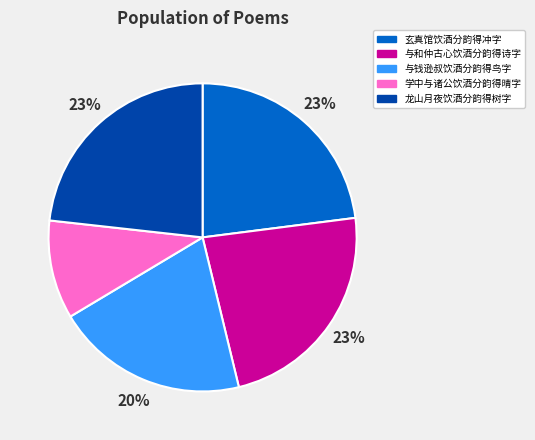

What is the ratio of the value at 玄真馆饮酒分韵得冲字 to the value at 与和仲古心饮酒分韵得诗字?

1.0